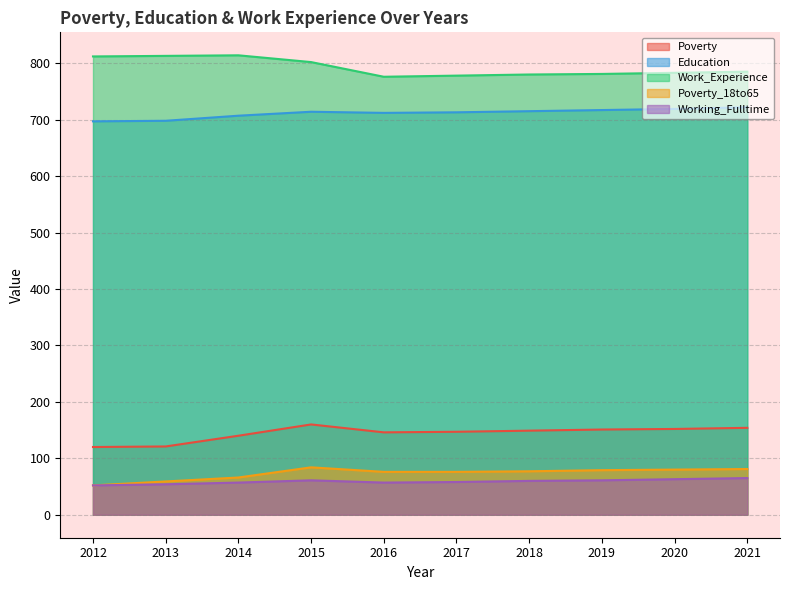

What is the total value across all series at 2013?

1745